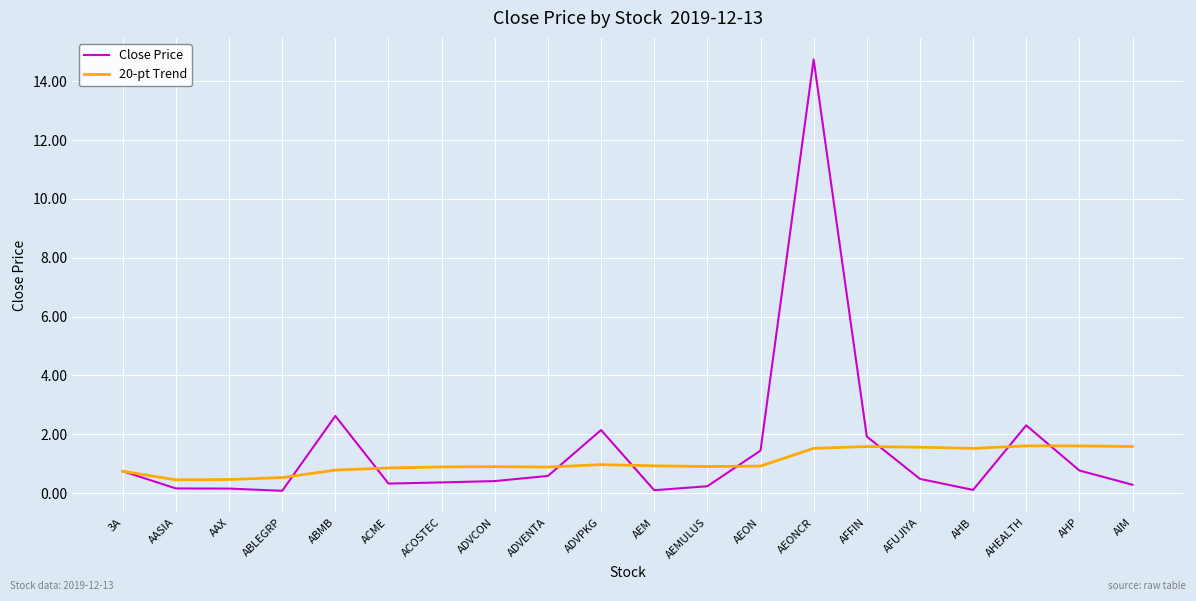

Which series changed the most between 3A and AHP?

20-pt Trend